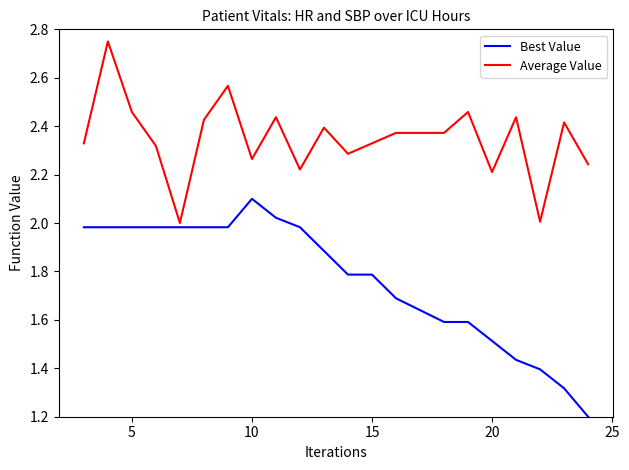

What is the smallest value displayed?

1.2